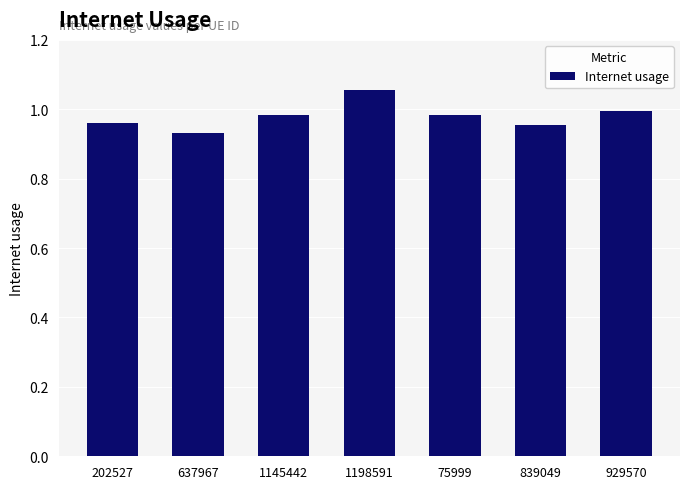

What is the label of the 3rd bar from the right?

75999